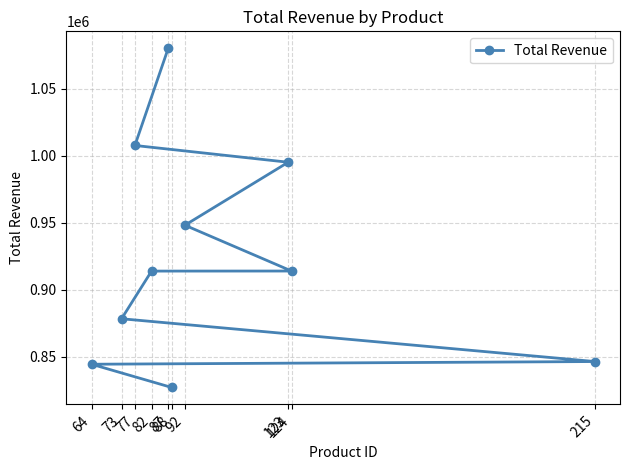

How many lines are shown in the chart?

1